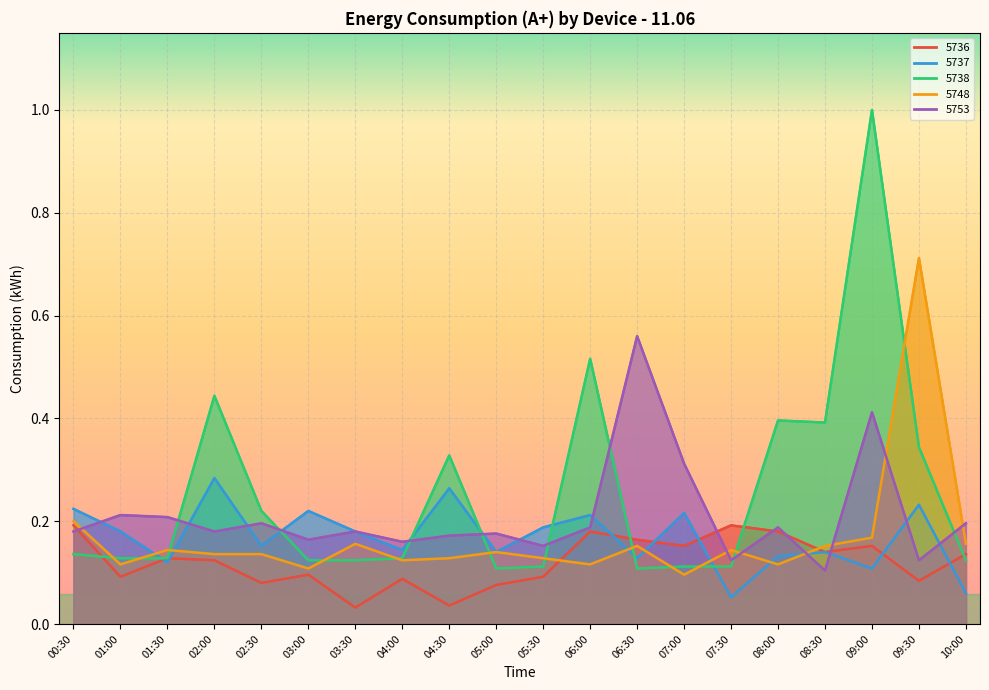

How many intersections are there between 5748 and 5738?

12